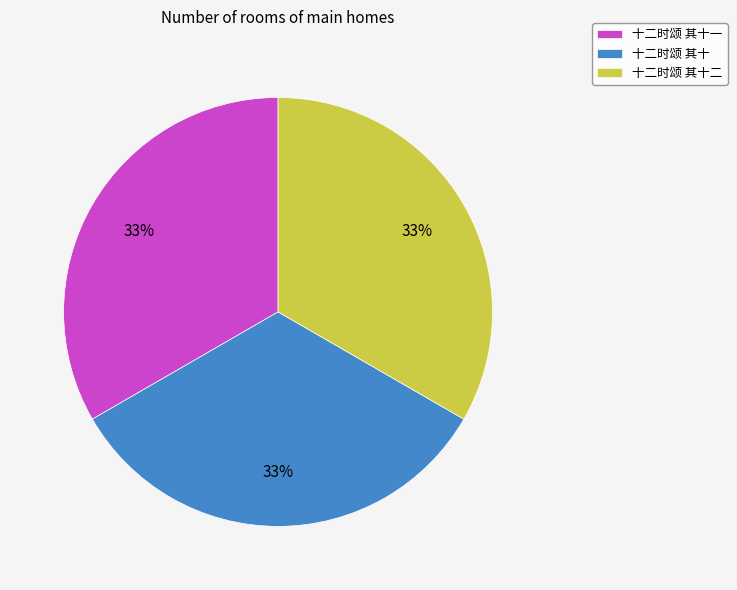

Does 十二时颂 其十 represent more than half of the total?

No